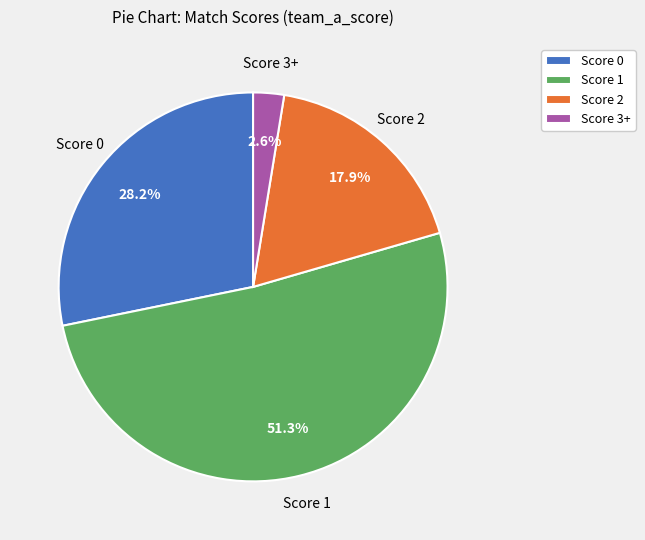

How much of the chart is everything except Score 1?

48.7%